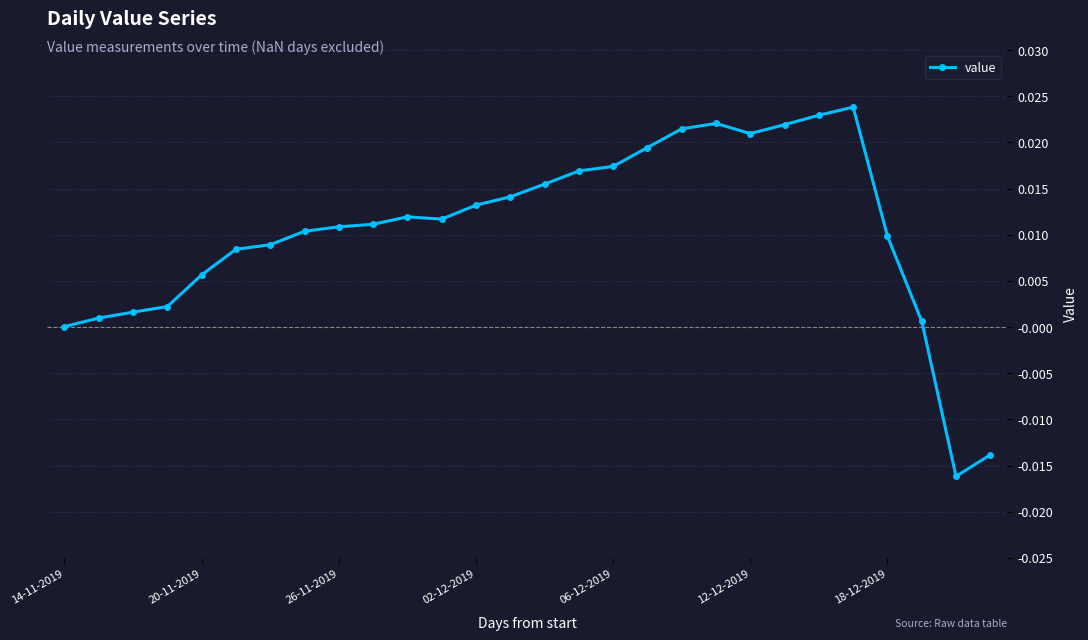

True or false: there are more than 0 points higher than both neighbors.

True